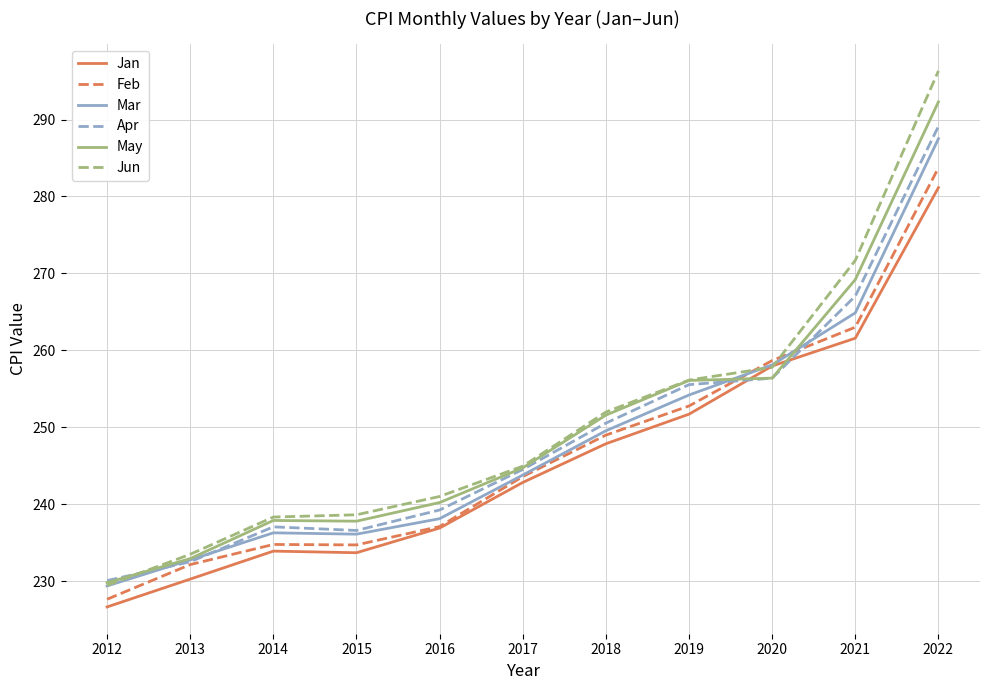

What is the sum of all Apr values?

2738.7